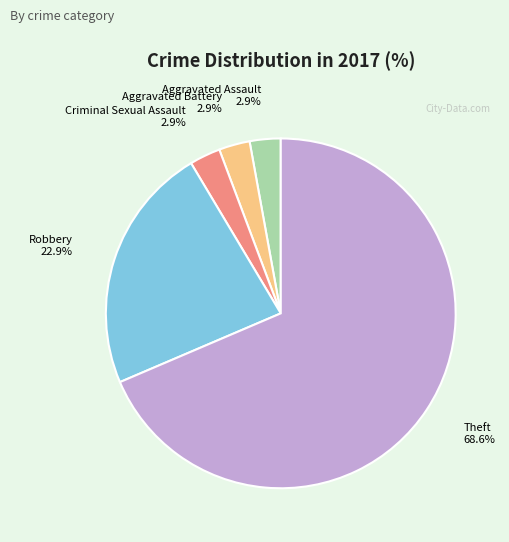

How many segments does this pie chart have?

5